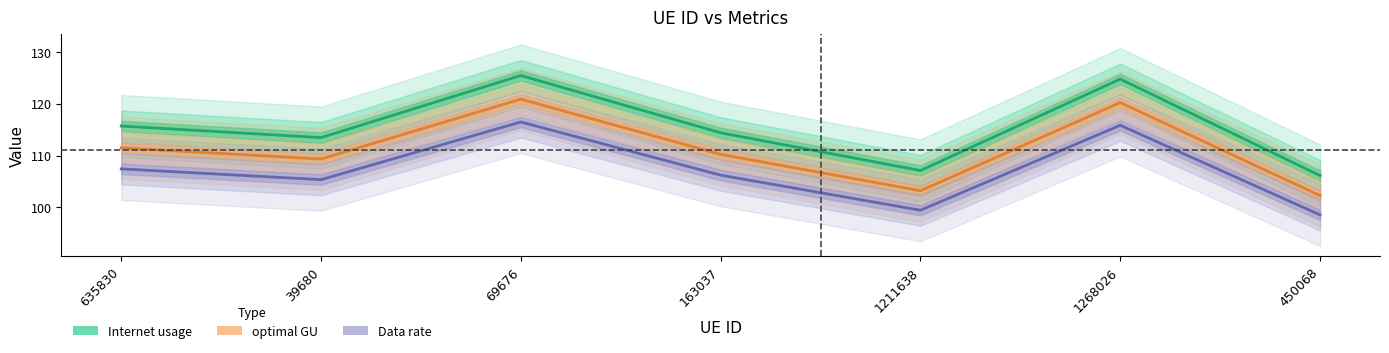

True or false: optimal GU has more than 1 interior local peaks.

True